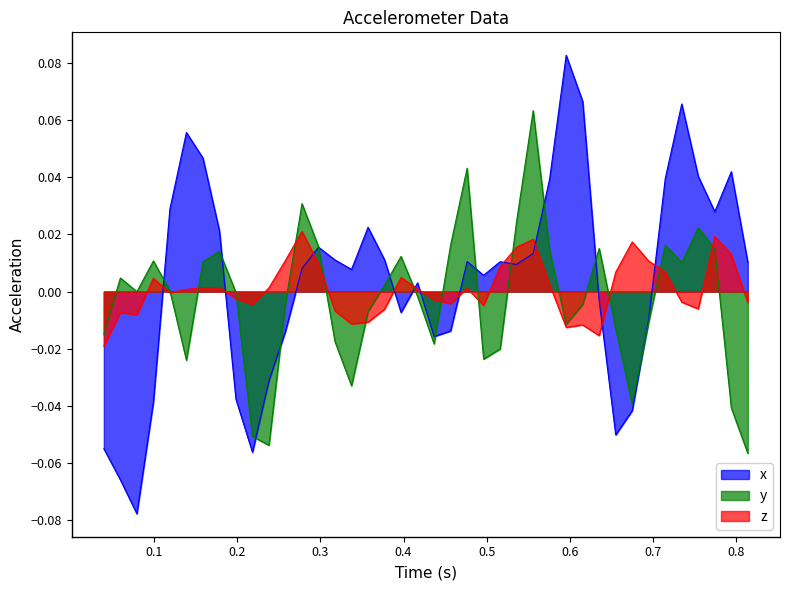

In x_accel, how many points are higher than both neighbors (excluding endpoints)?

9